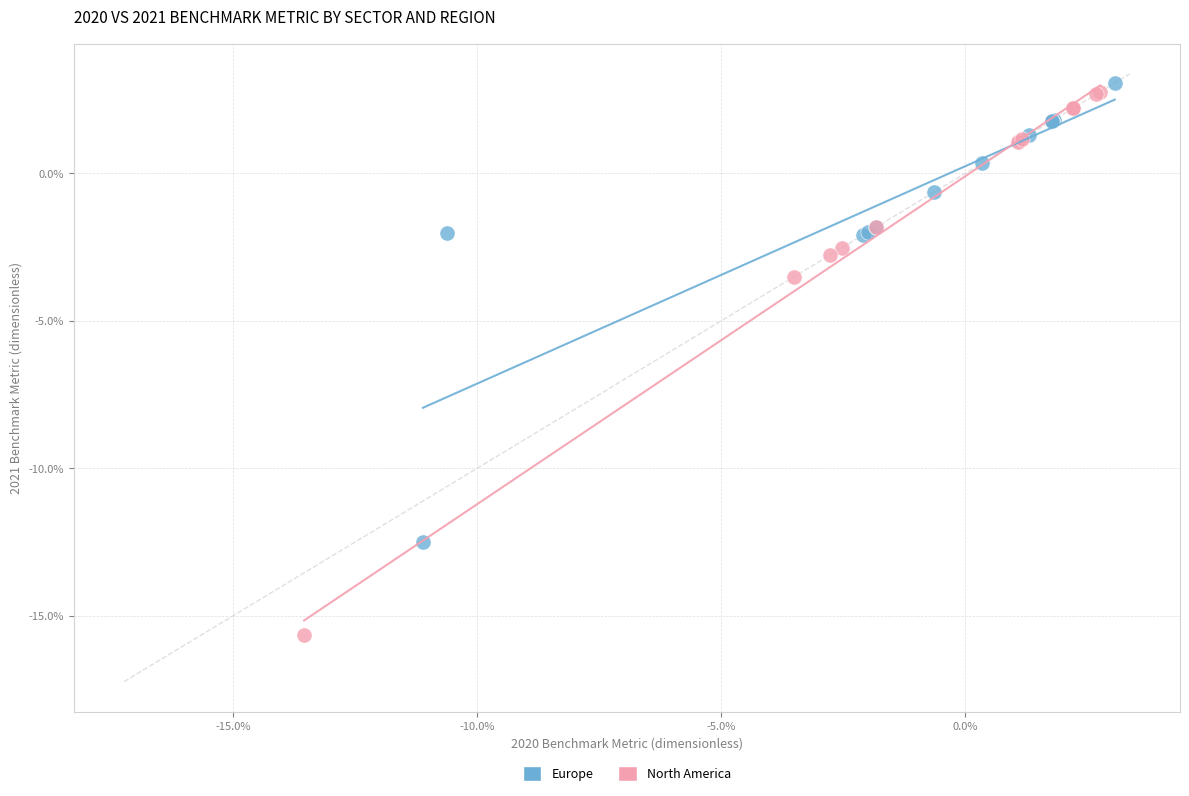

Which series reaches the minimum Y coordinate?

North America